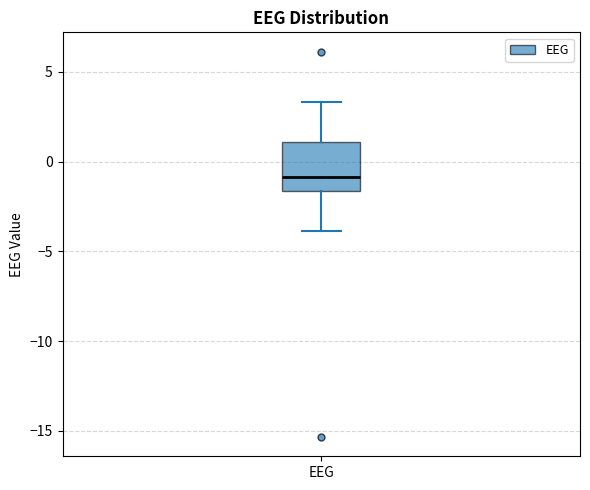

Read this box plot against the y-axis: the position of the median line, the range covered by the box, and the ends of both whiskers. The values are not printed on the chart, so give them approximately, as read against the axis.

median -1.0, box -1.5 to 1.0, whiskers -4.0 to 3.5